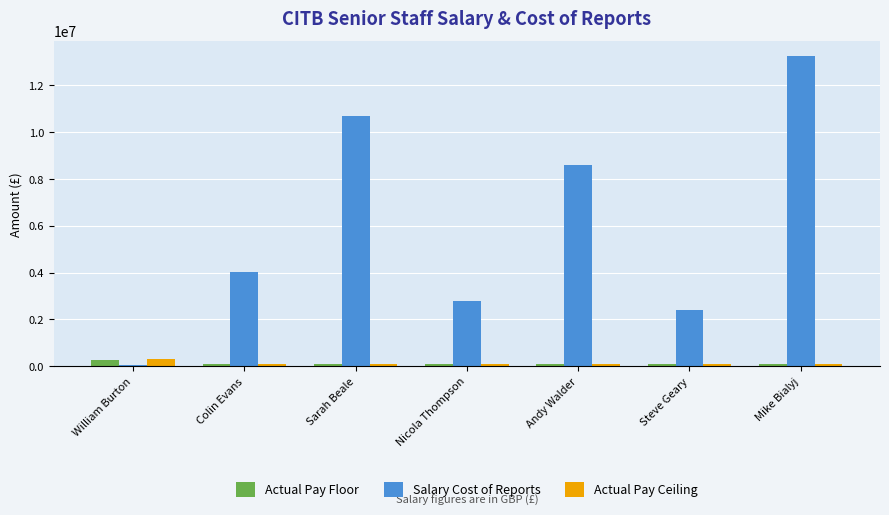

What is the maximum value for Salary Cost of Reports?

13228316